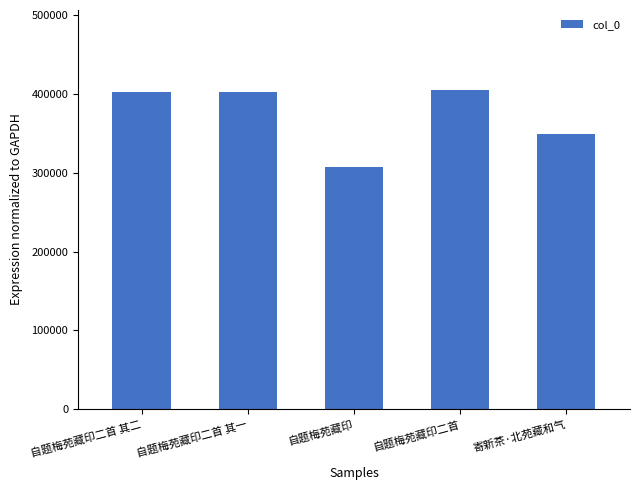

Which label corresponds to the smallest value in the chart?

自题梅苑藏印